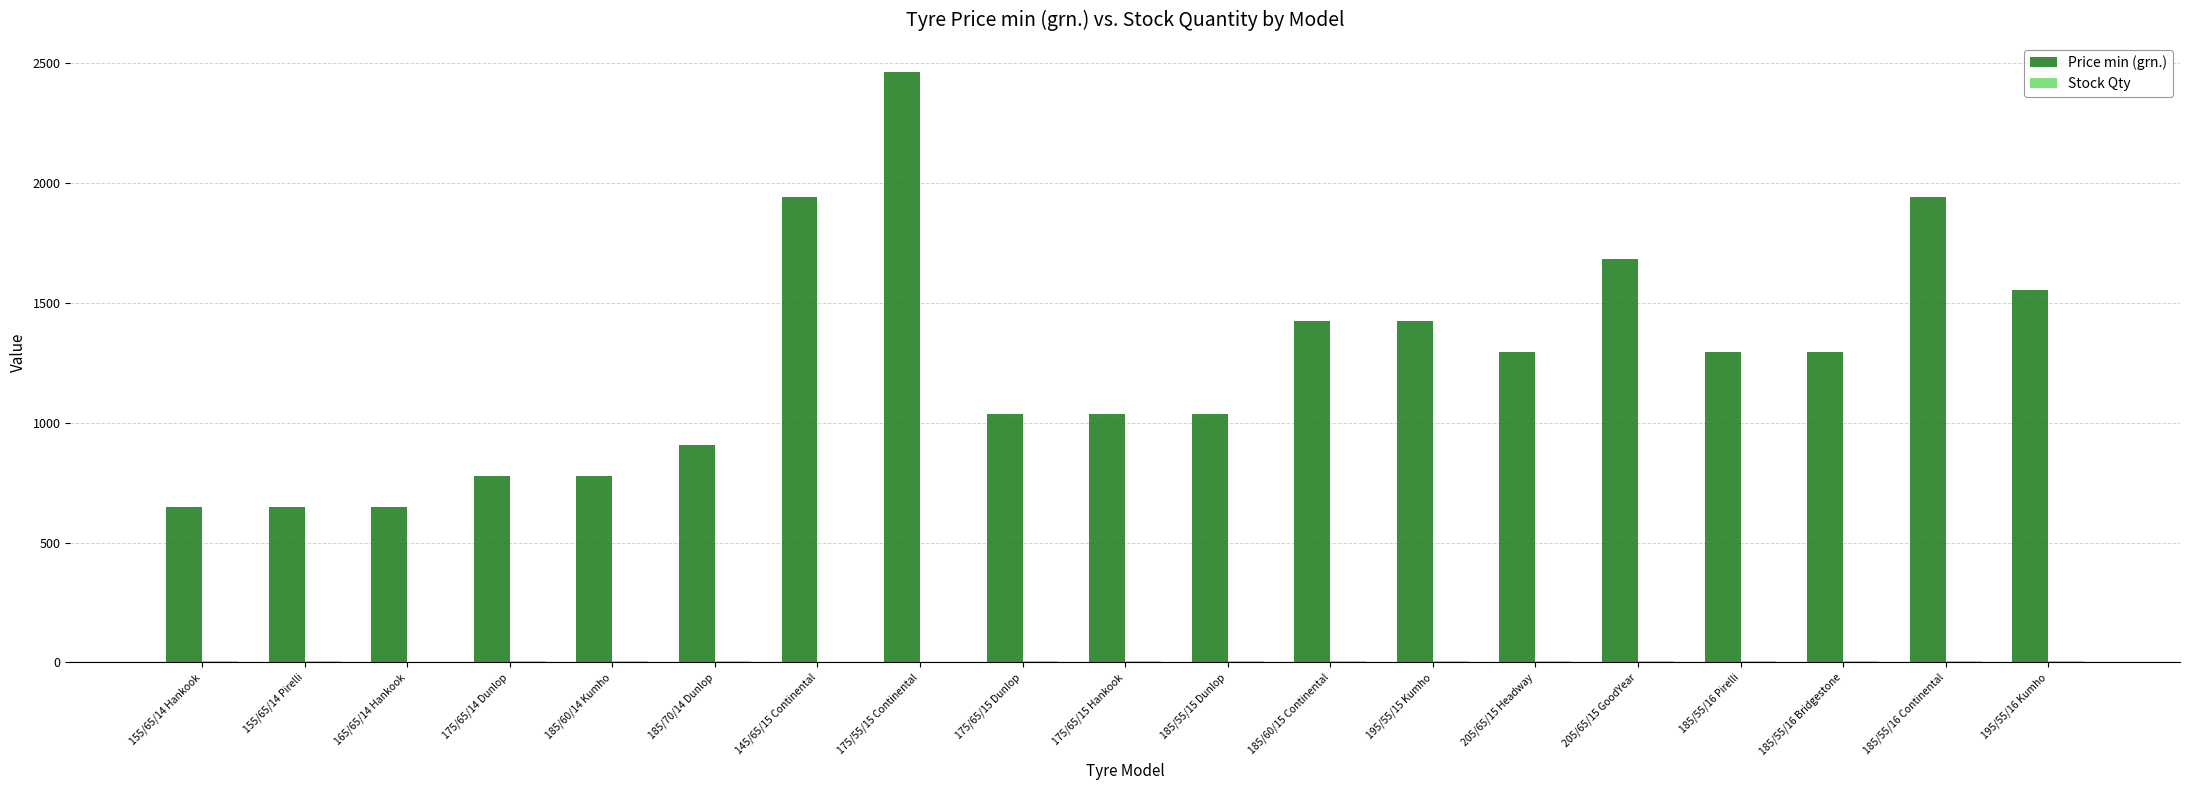

The value of Price min (grn.) at 185/55/16 Continental is 1942.5. True or false?

True